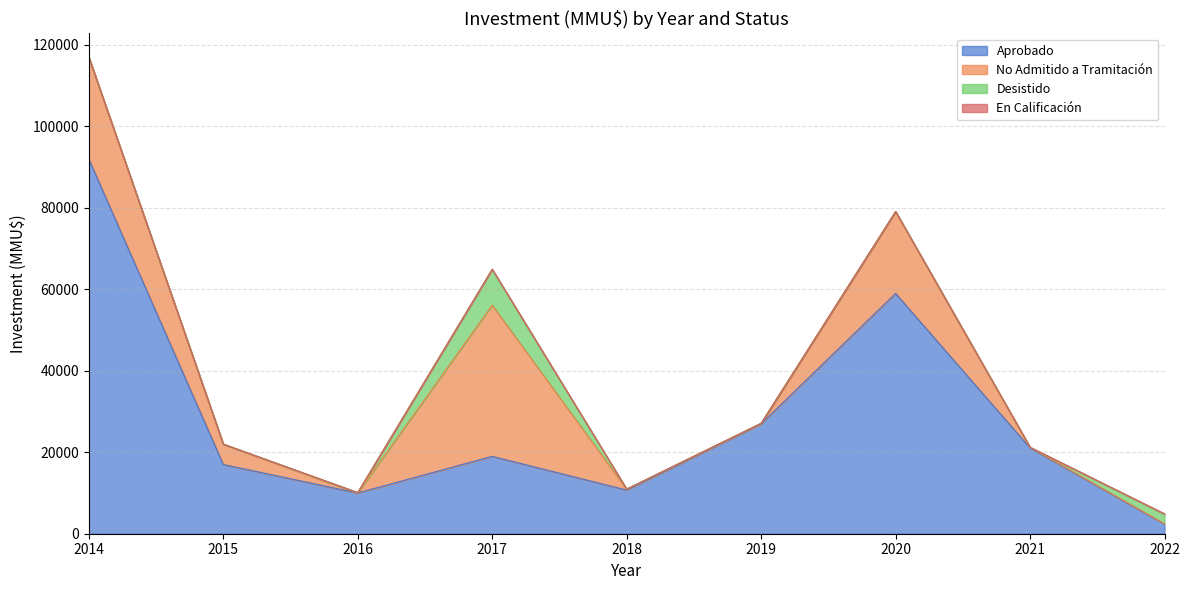

The value of No Admitido a Tramitación at 2017 is 37119. True or false?

True